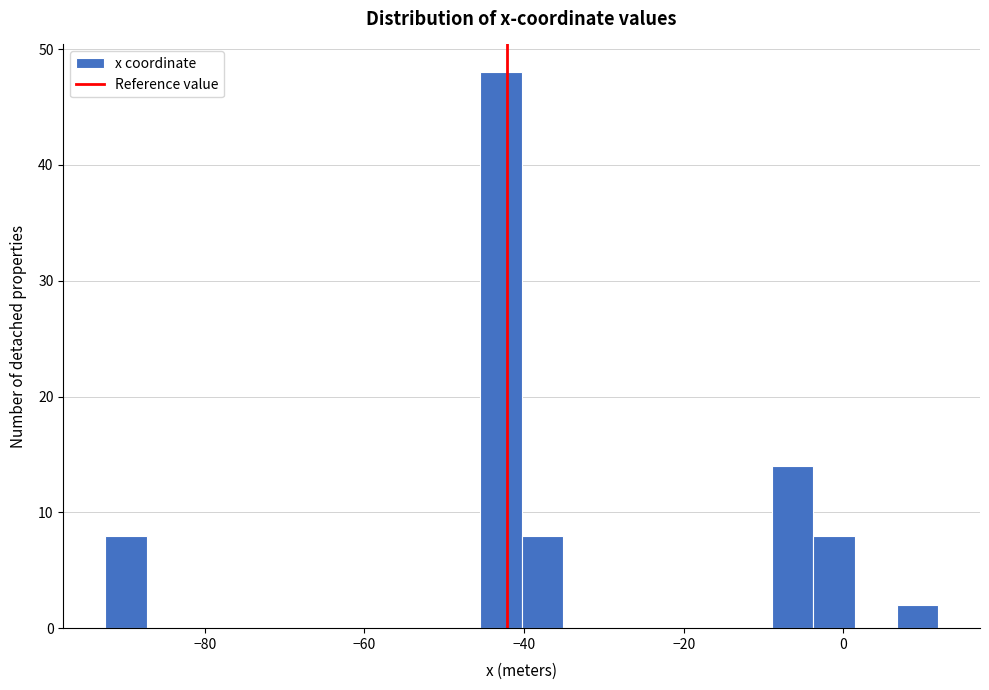

Around what value on the x-axis is the tallest bar? Give the approximate position of its centre, as read against the axis.

-42